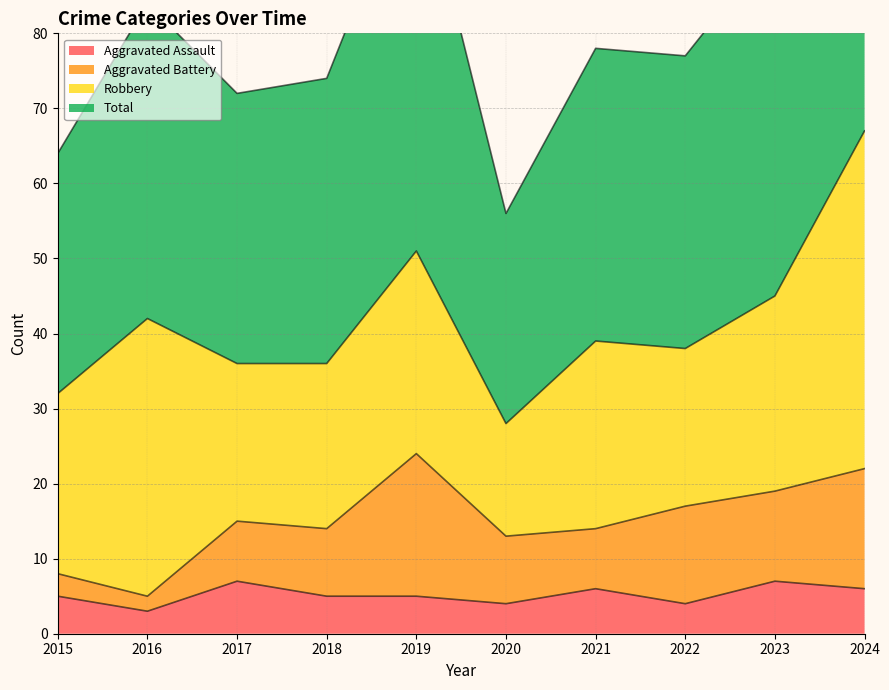

Reading left to right, extract all data points from this chart.

Aggravated Assault: 2015=5	2016=3	2017=7	2018=5	2019=5	2020=4	2021=6	2022=4	2023=7	2024=6
Total: 2015=64	2016=84	2017=72	2018=74	2019=104	2020=56	2021=78	2022=77	2023=92	2024=134